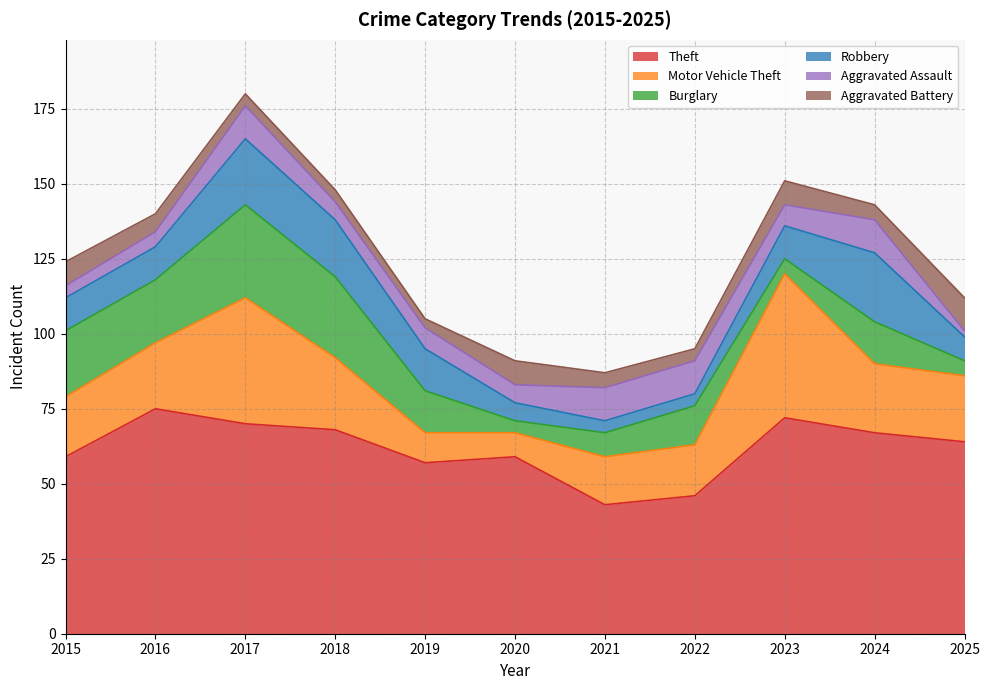

At which category does Burglary reach its first local peak?

2017